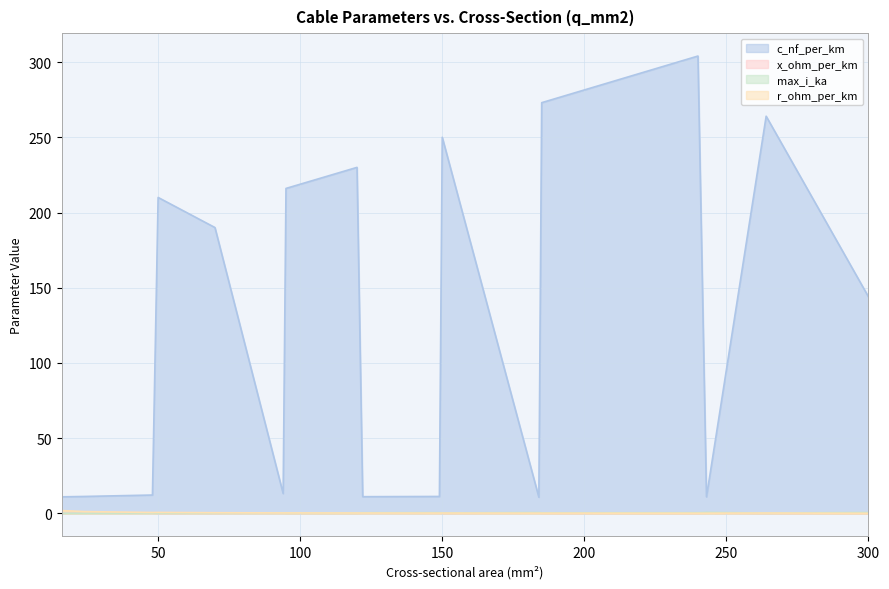

What value does the r_ohm_per_km series have at 120?

0.3